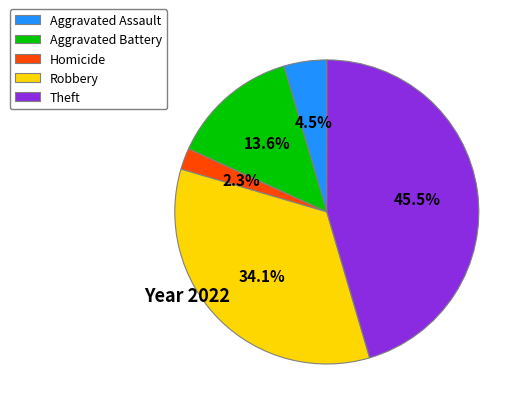

Is there any slice that represents more than half of the pie?

No